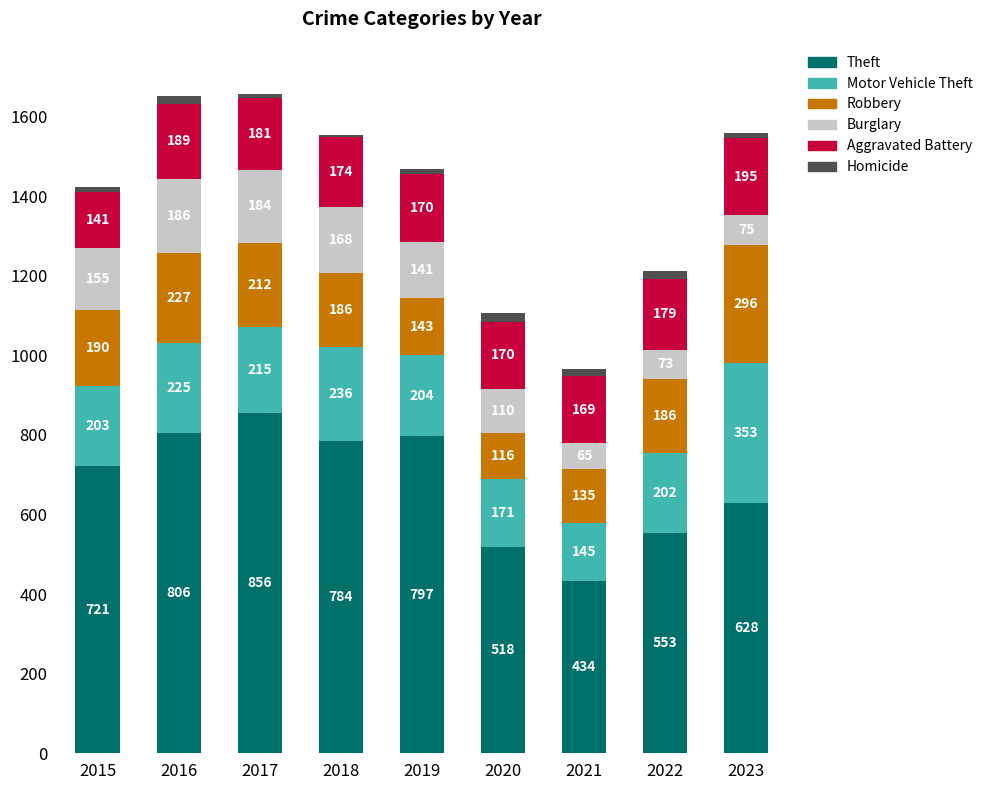

Does the chart contain any negative values?

No